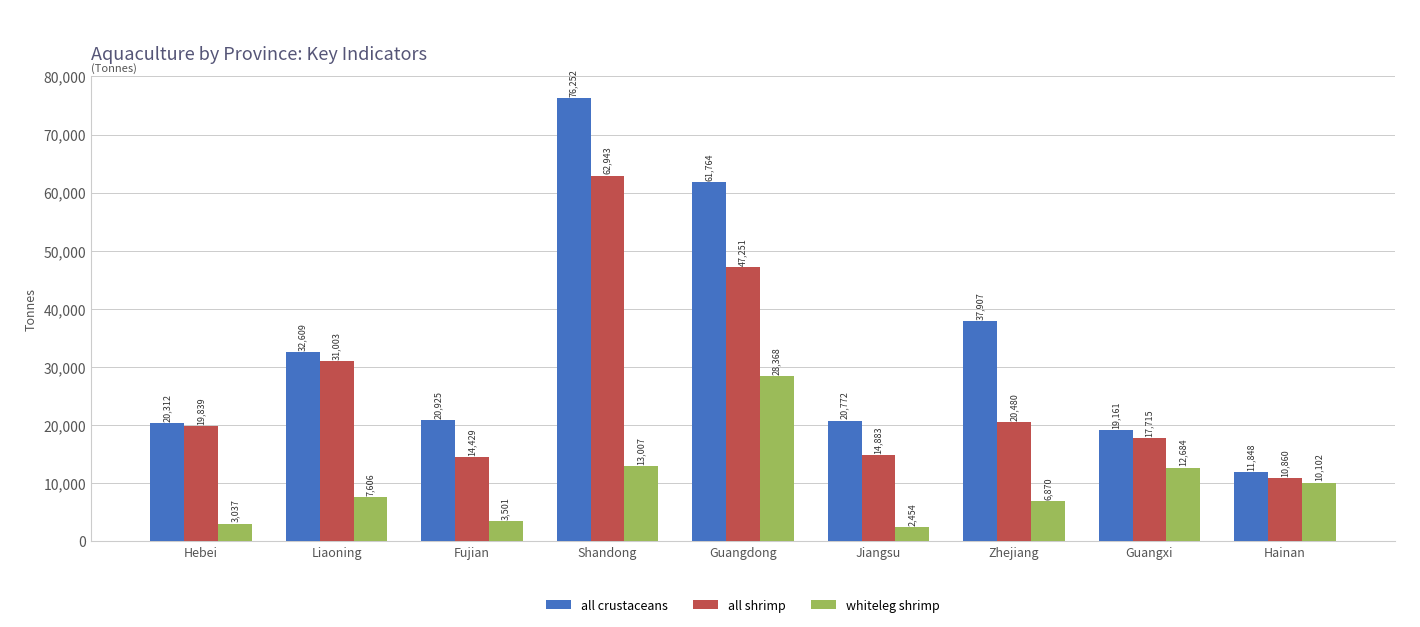

True or false: all shrimp has a value of 14883 at Jiangsu.

True